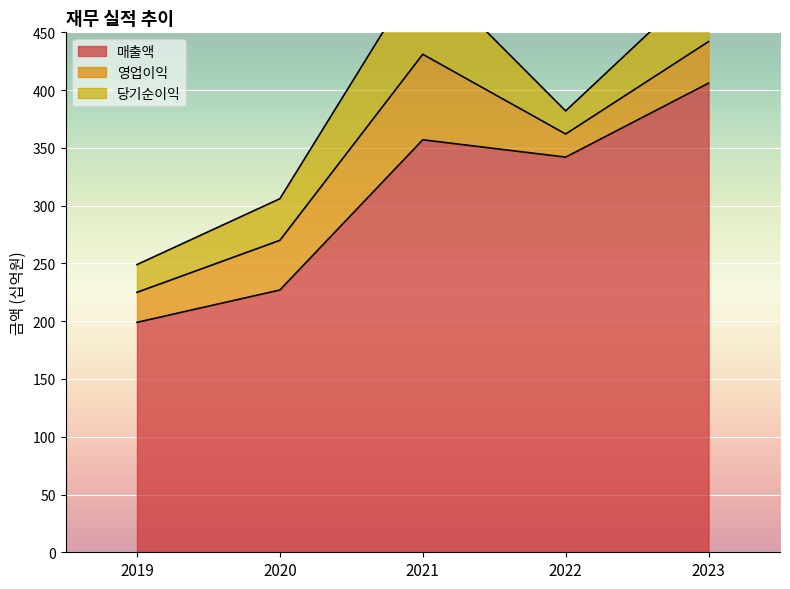

Which series has the largest range (max minus min)?

매출액